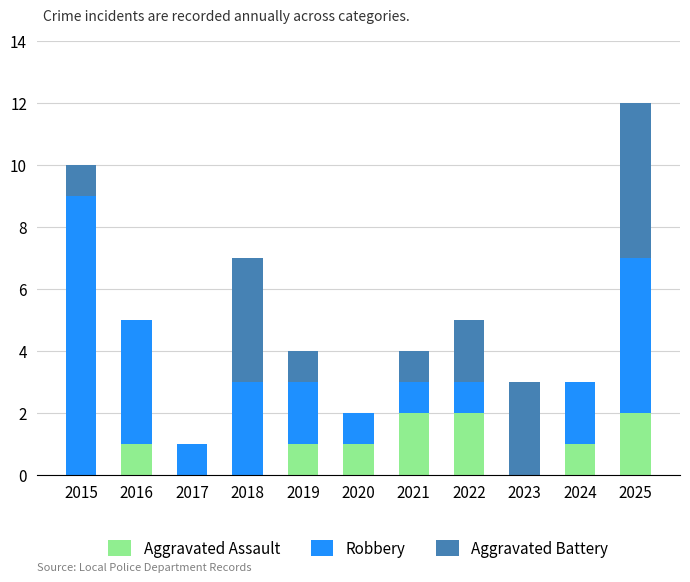

Count the number of categories in the chart.

11